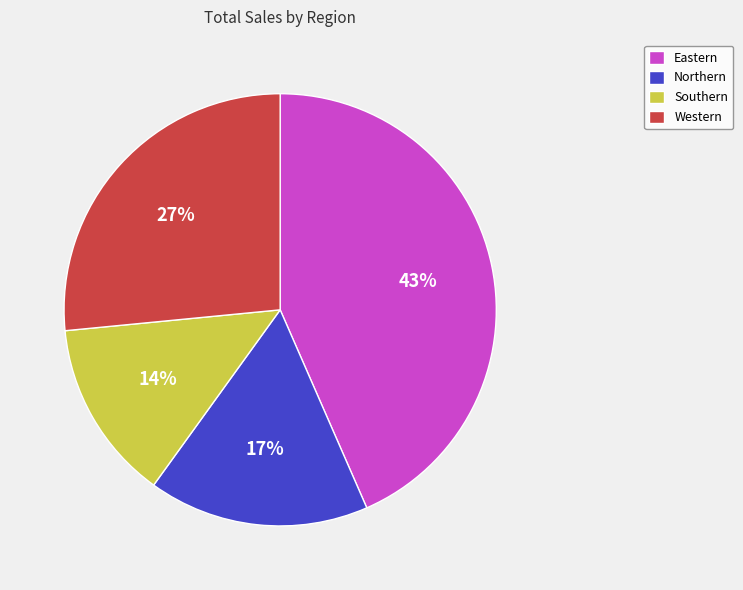

Count the number of slices in the pie.

4